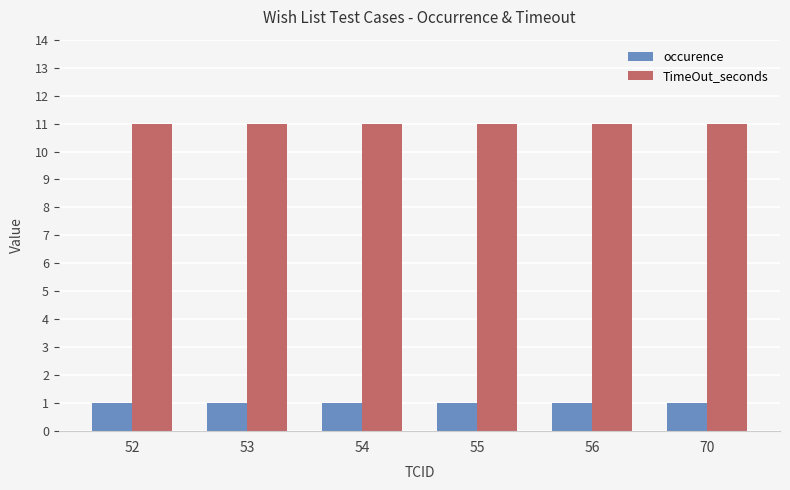

What is the lowest value of the TimeOut_seconds series?

11